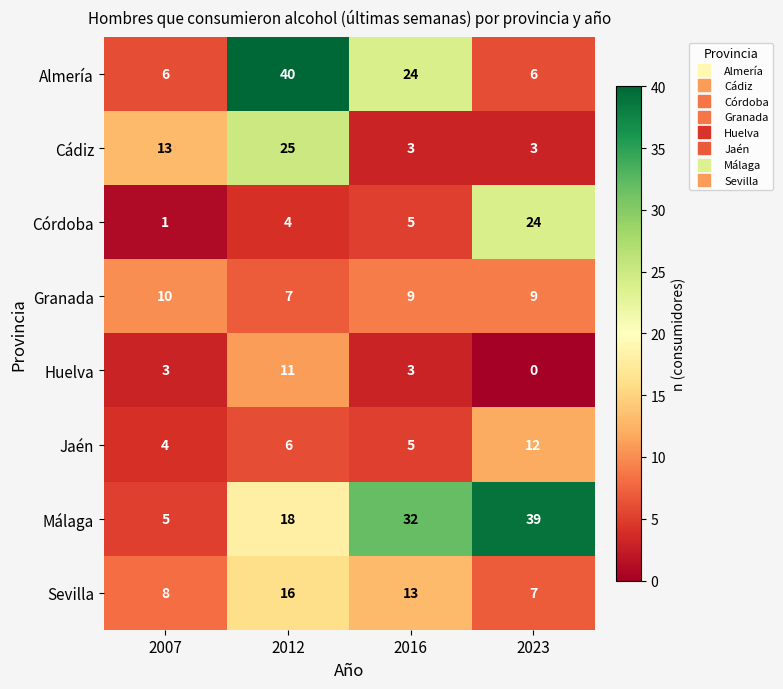

At which category is the sum across all series the highest?

2012